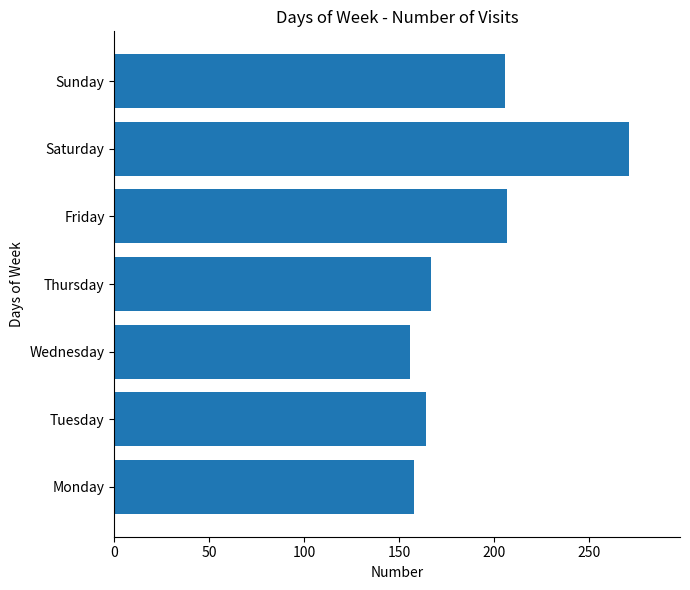

True or false: the data shows 232 at Wednesday.

False